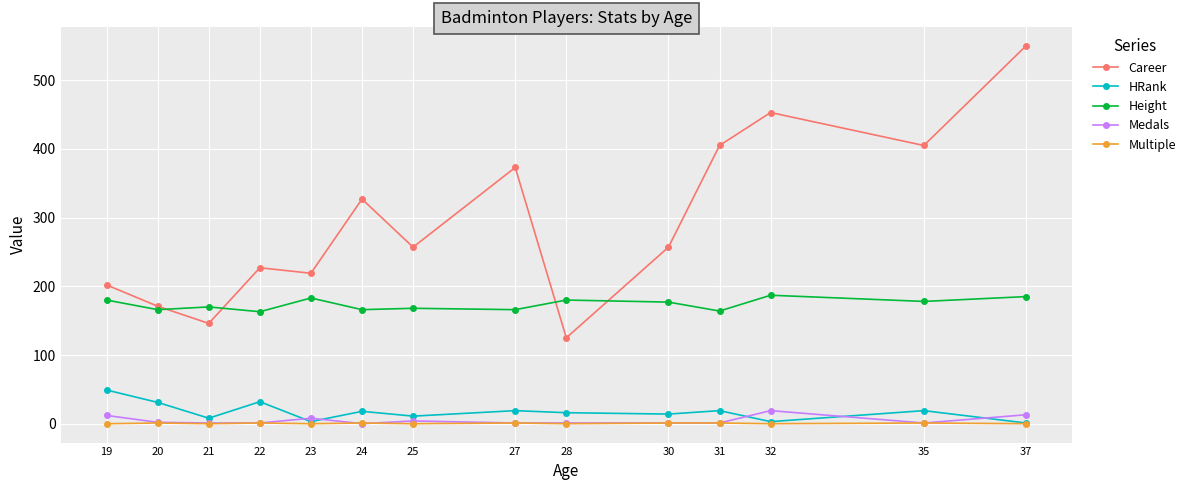

Which category has the highest value across all series?

37